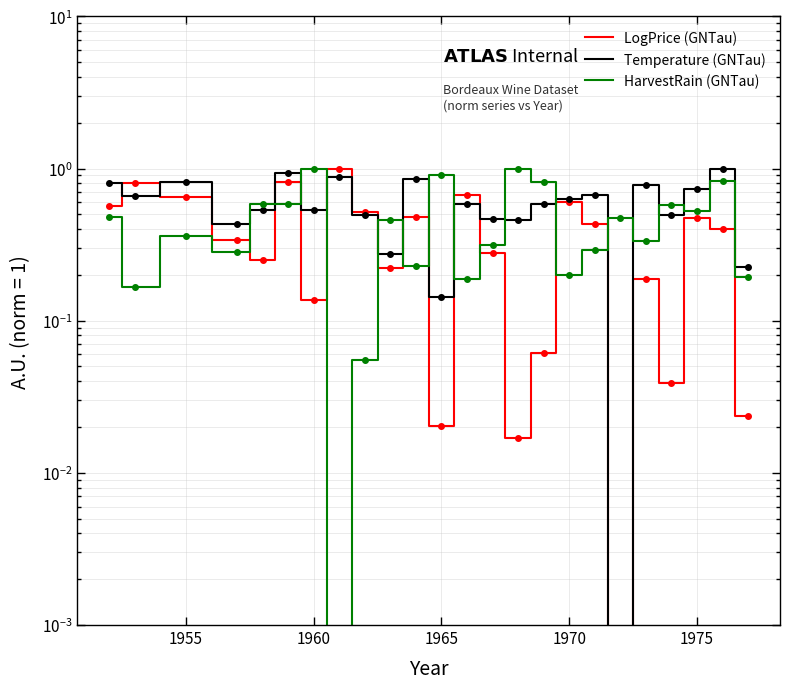

What is the highest value of the HarvestRain (GNTau) series?

1.0